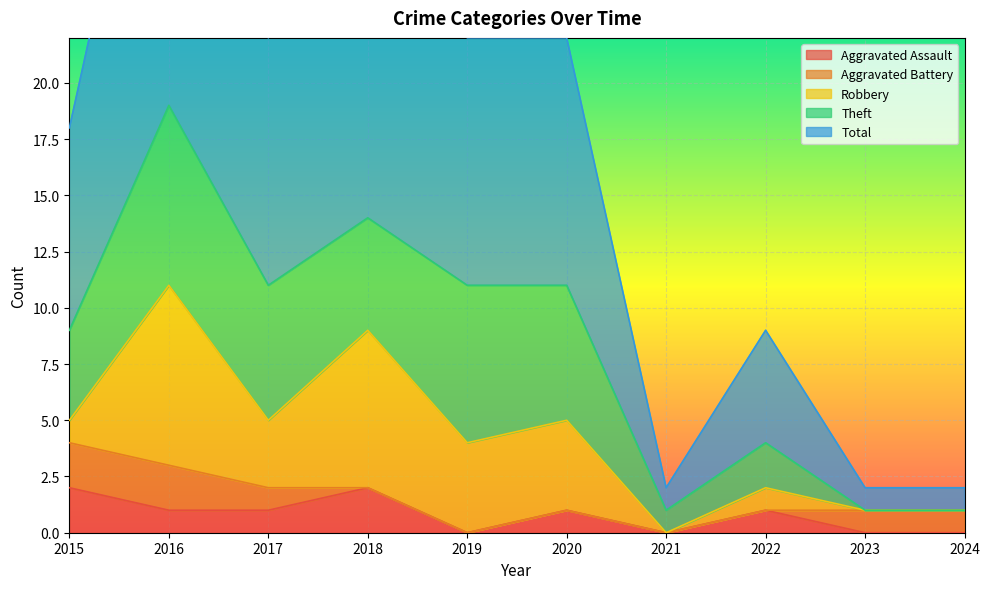

What is the sum of all Theft values?

39